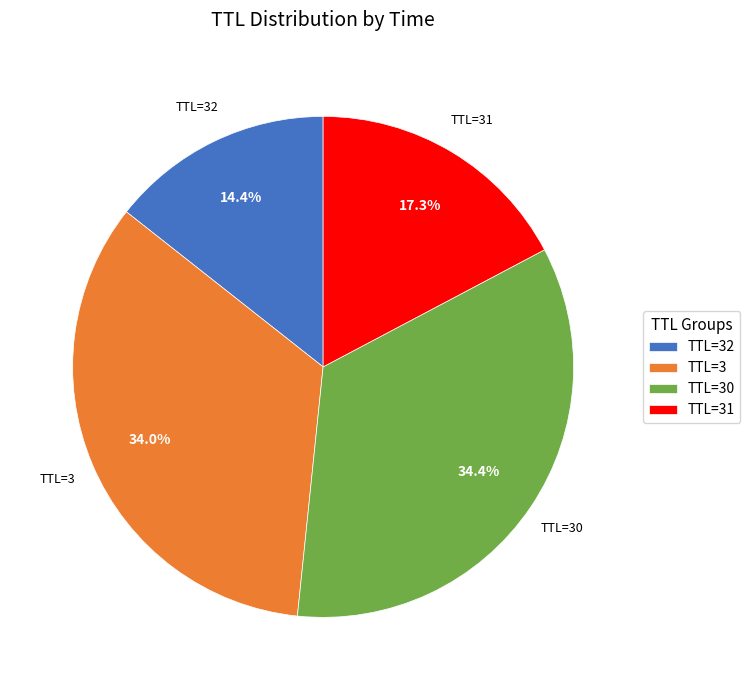

Is there any slice that represents more than half of the pie?

No